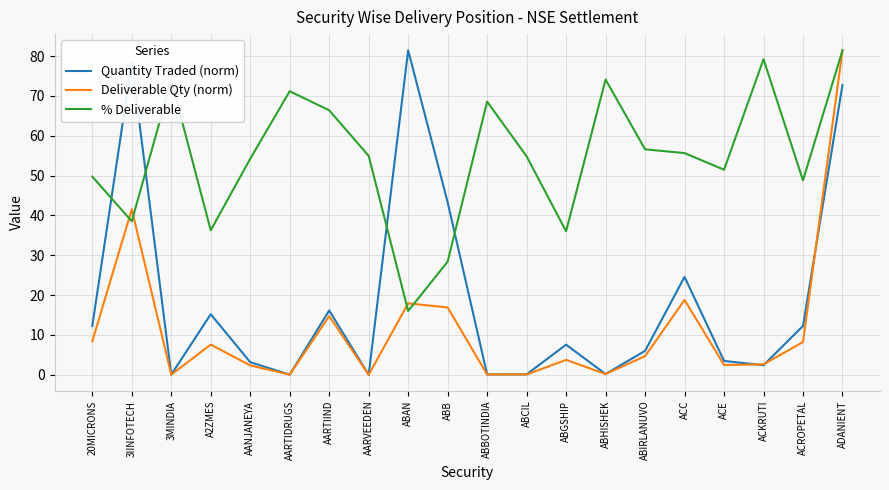

Rank the series by their average value, from lowest to highest.

Deliverable Qty (norm), Quantity Traded (norm), % Deliverable